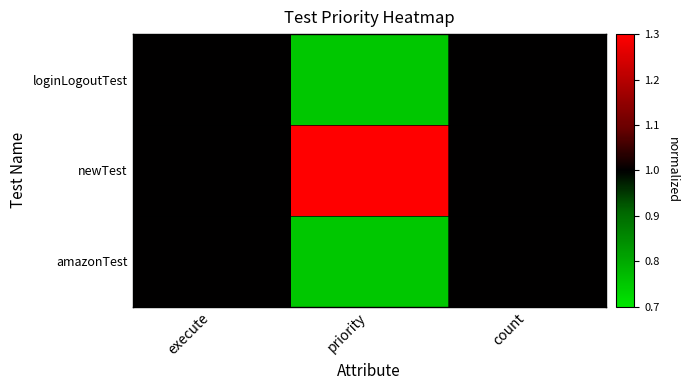

Reading right to left, transcribe all the data shown in this chart.

loginLogoutTest: count=1.0	priority=0.8	execute=1.0
newTest: count=1.0	priority=1.5	execute=1.0
amazonTest: count=1.0	priority=0.8	execute=1.0